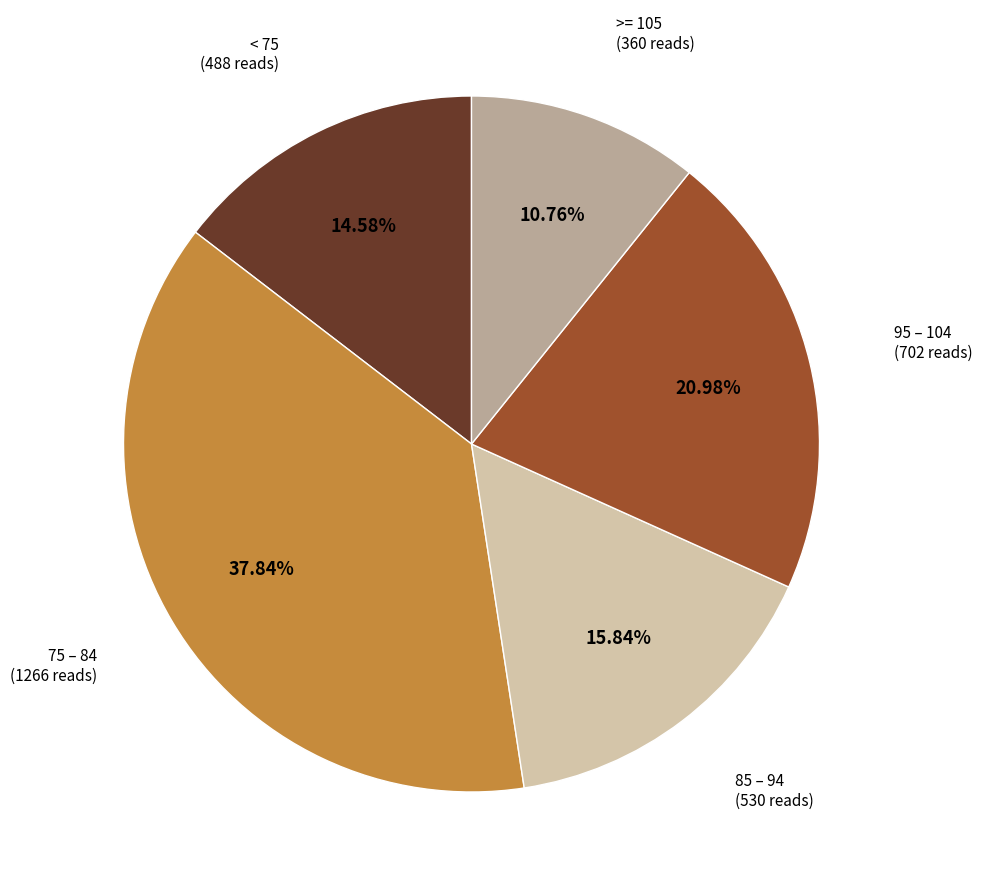

Does any single category account for the majority?

No